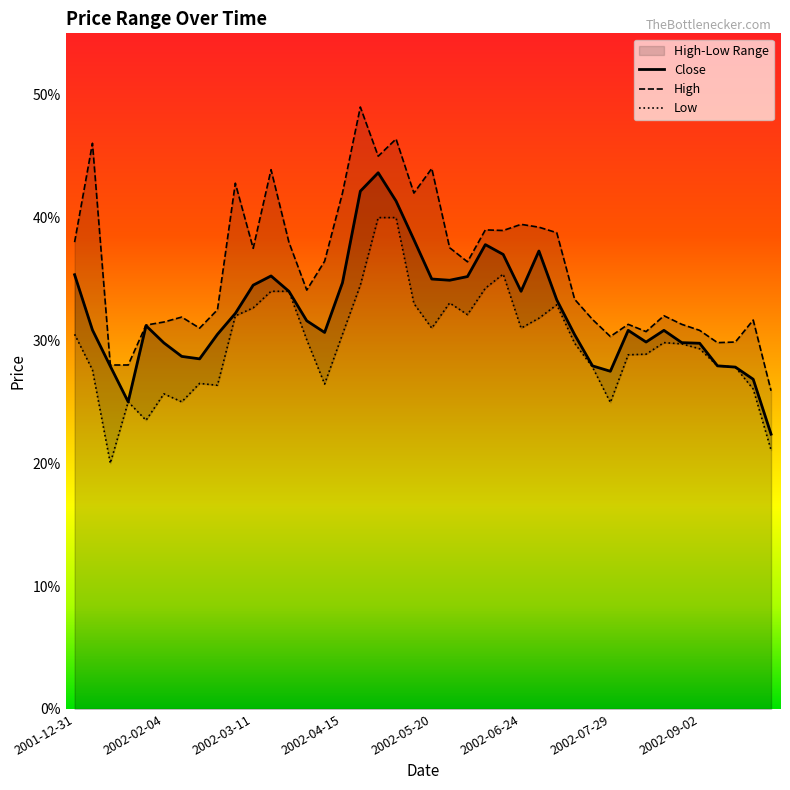

Where does the High series first go above 36?

2001-12-31